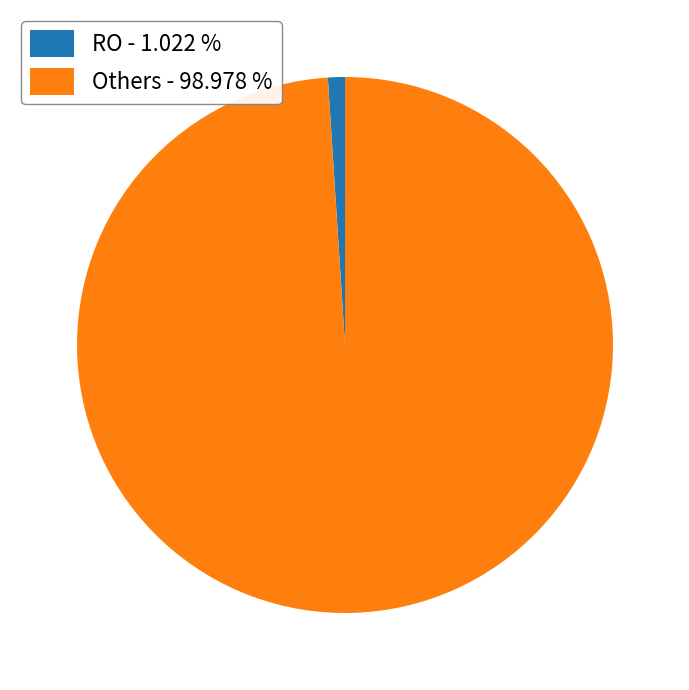

How many slices are in this pie chart?

2